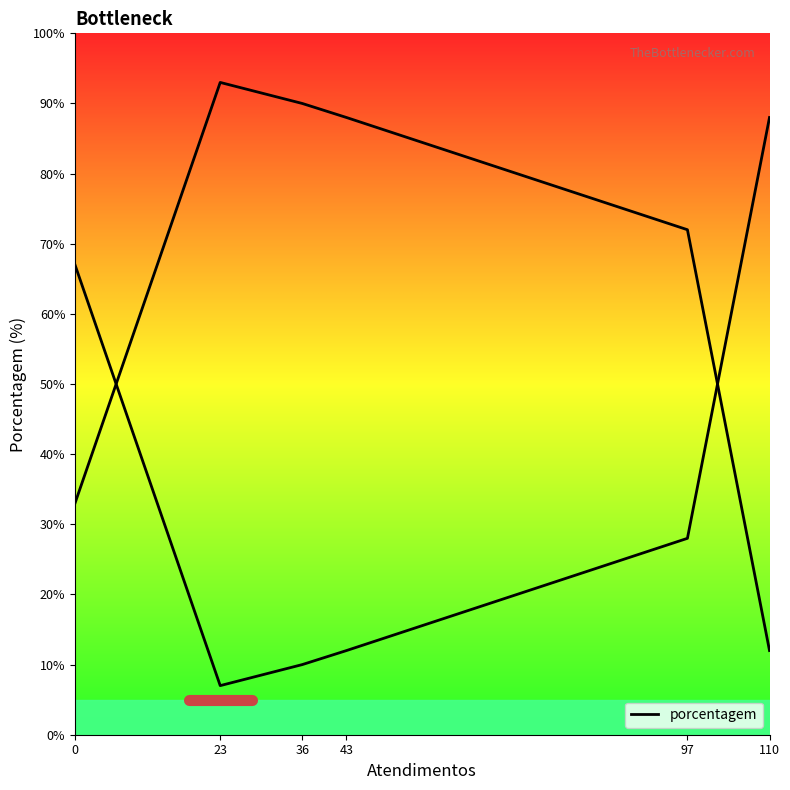

List the labels in order of value, largest first.

110, 0, 97, 43, 36, 23